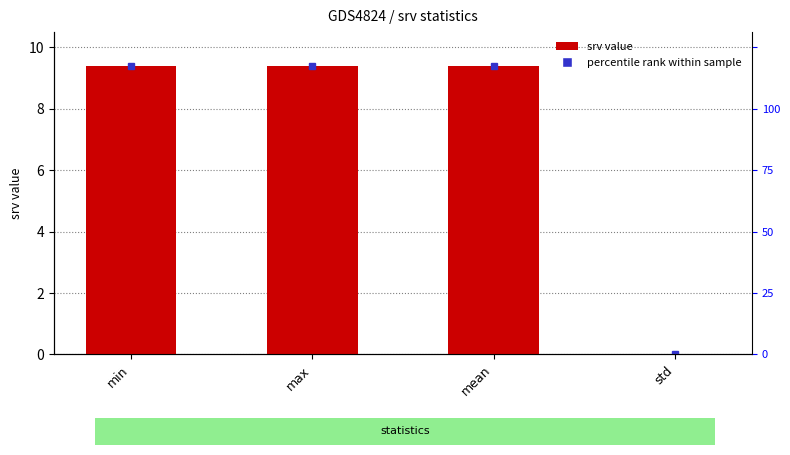

Which label corresponds to the largest value in the chart?

max